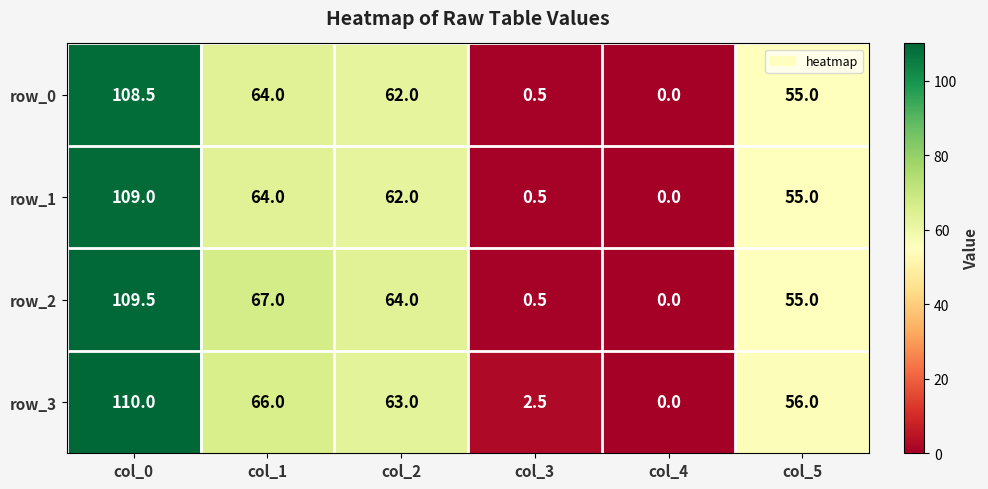

Which series has the largest range (max minus min)?

row_3